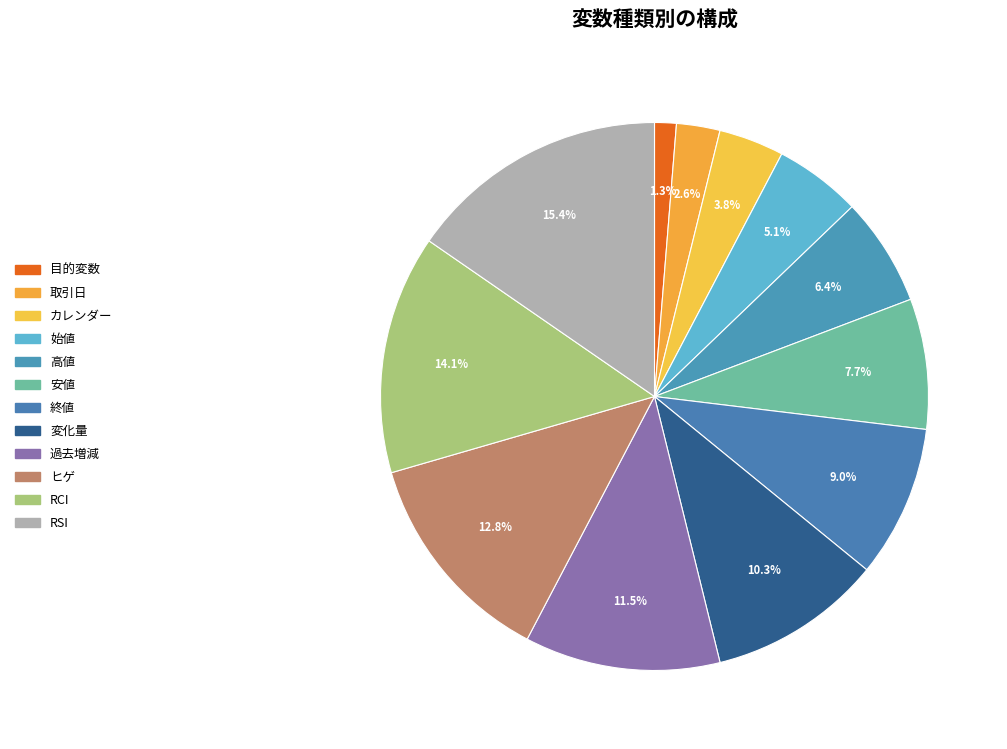

The カレンダー slice represents 4% of the pie. True or false?

True